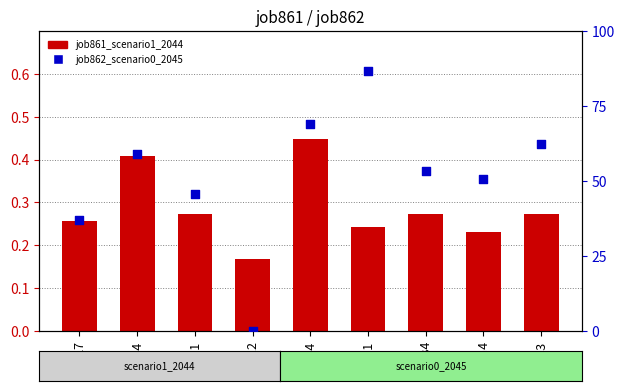

Which series reaches the minimum Y coordinate?

job862_scenario0_2045